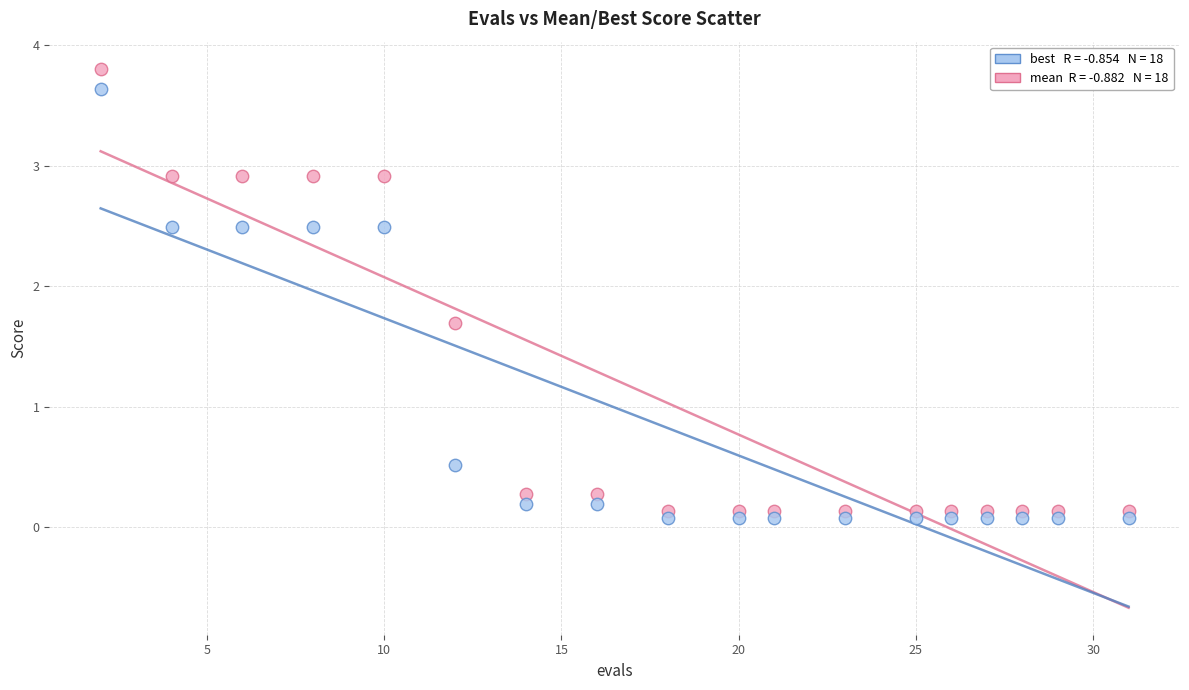

Across all series, what Y value is closest to 1?

0.5